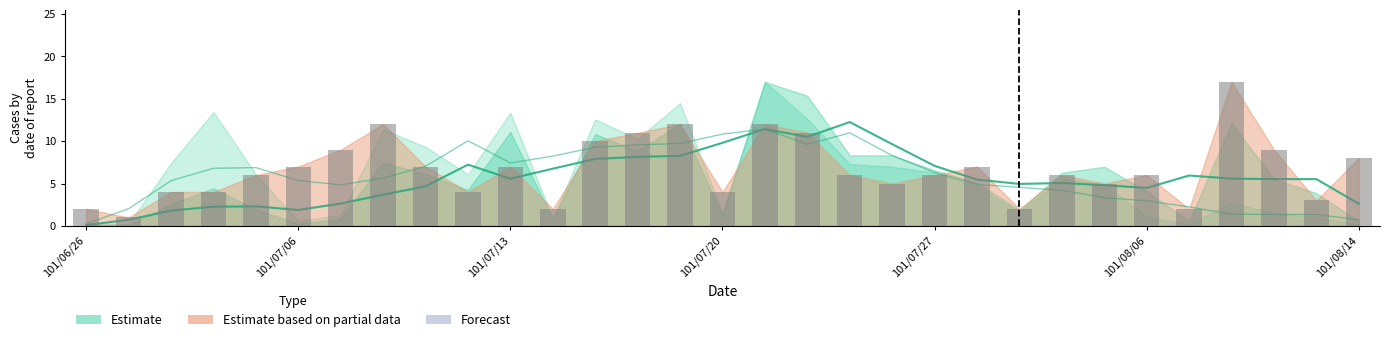

What is the value of the 17th bar from the left?

12